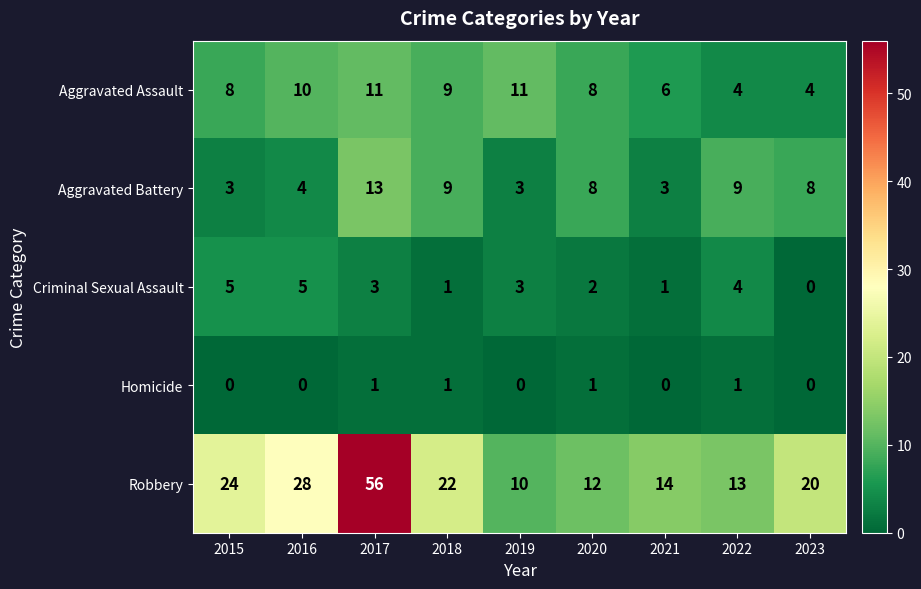

The Robbery series shows 22 at 2018. True or false?

True